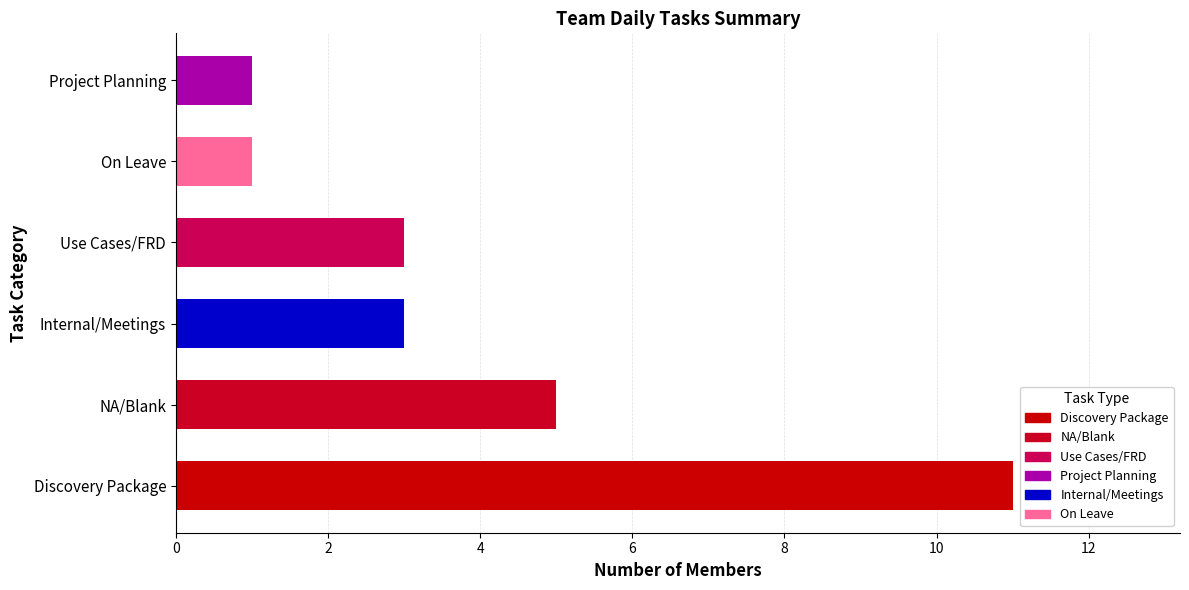

What is the difference between the maximum and minimum values?

10